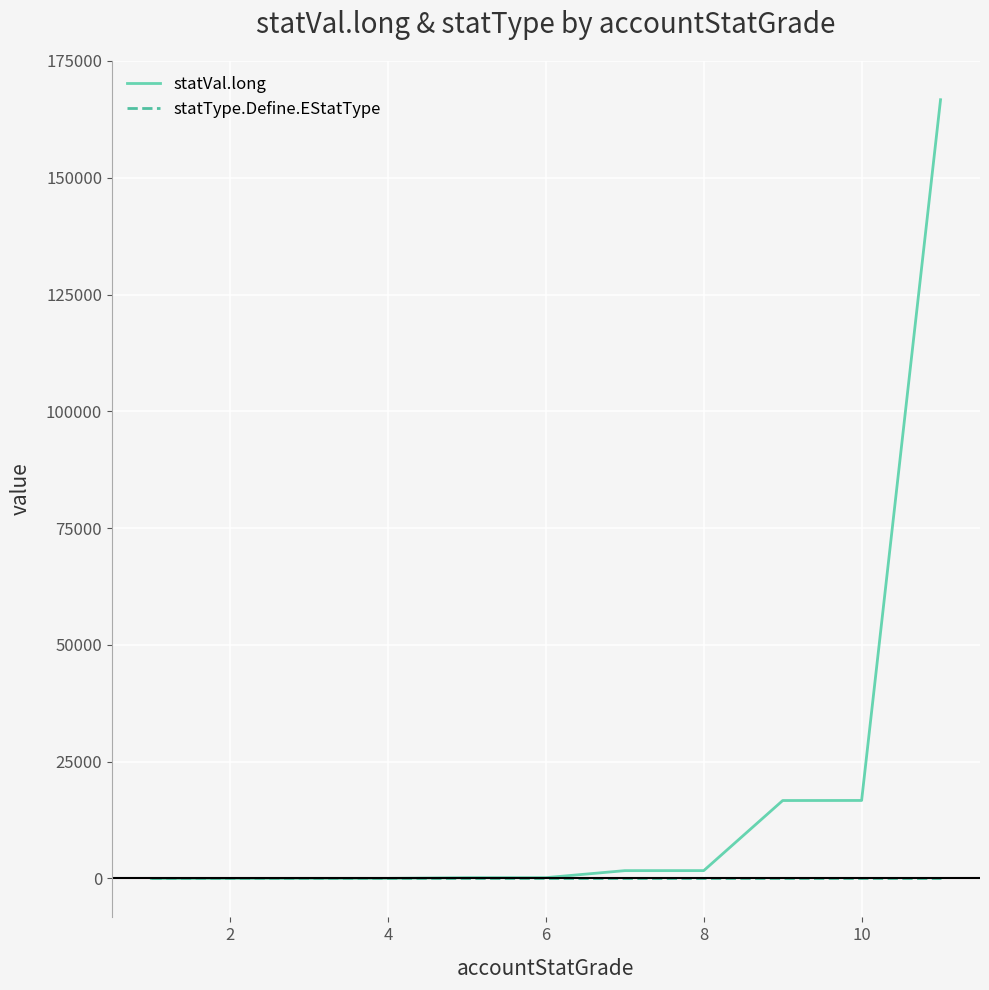

What is the highest value of the statVal.long series?

166696.8